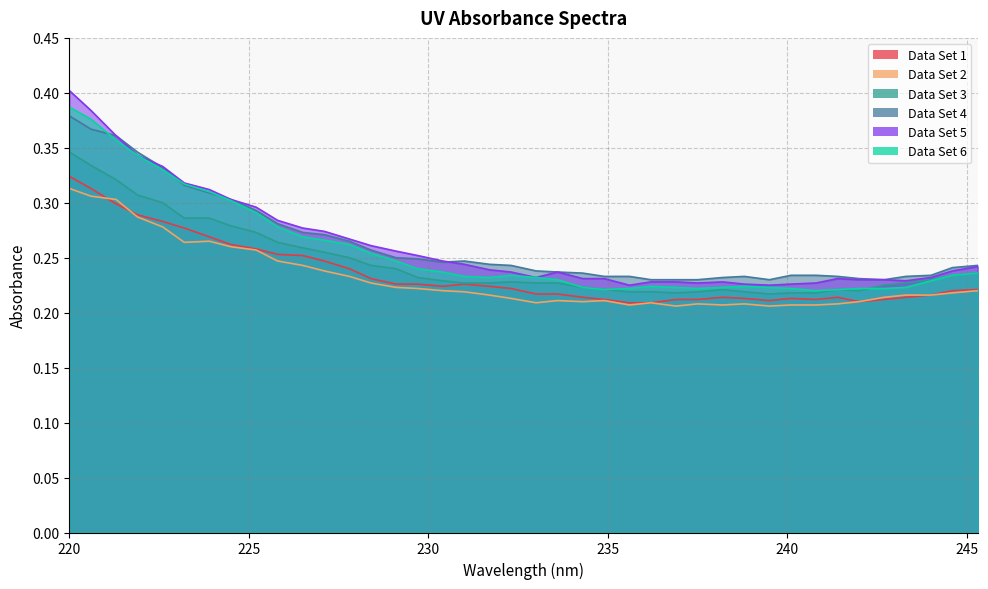

How many lines are shown in the chart?

6